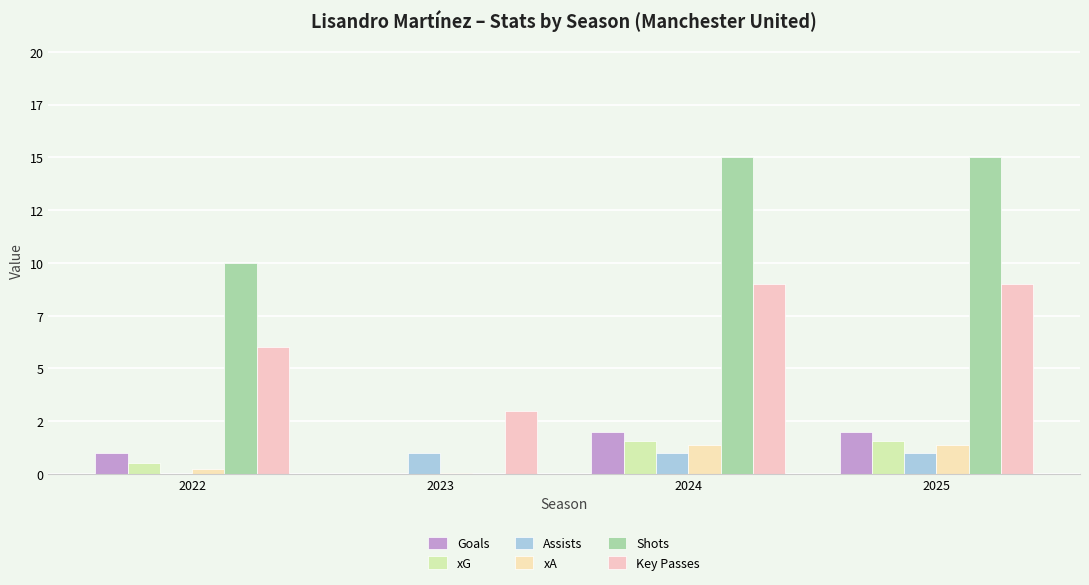

Are the bars grouped side by side (vs. stacked)?

Yes